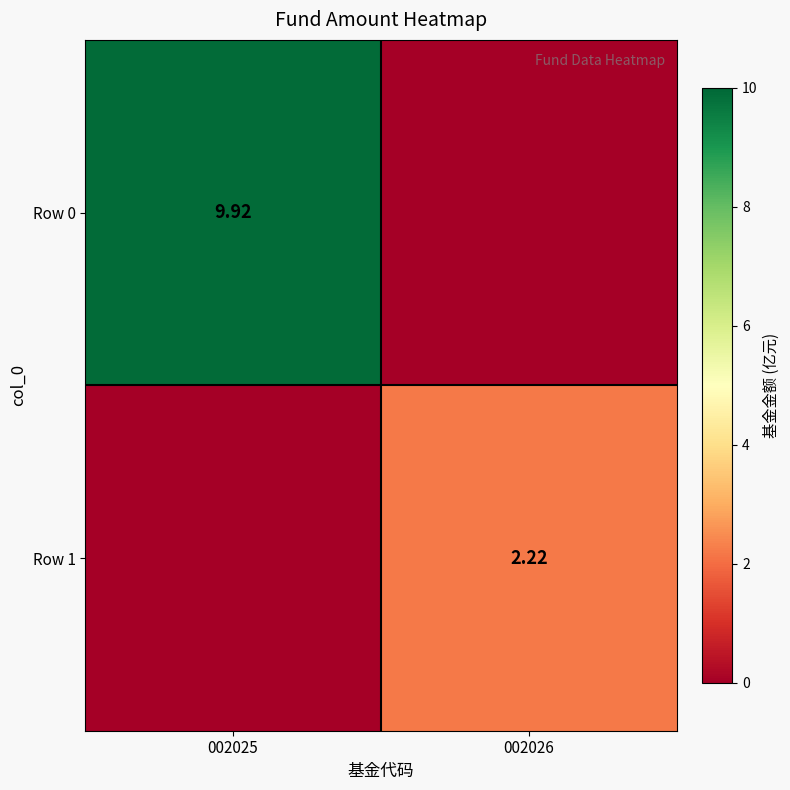

Which series has the largest total across all categories?

Row 0